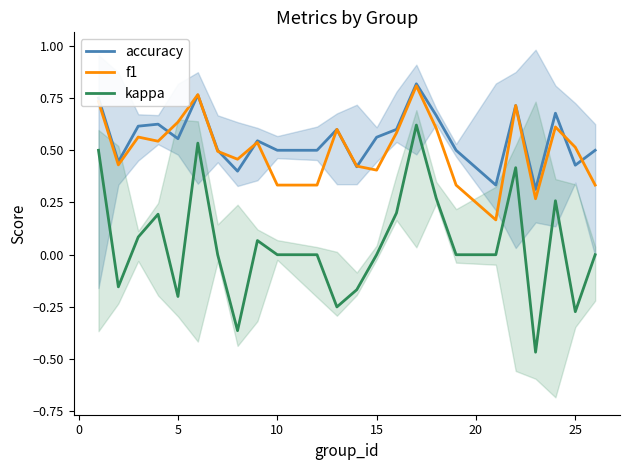

The f1 series shows 1.0 at 5. True or false?

False